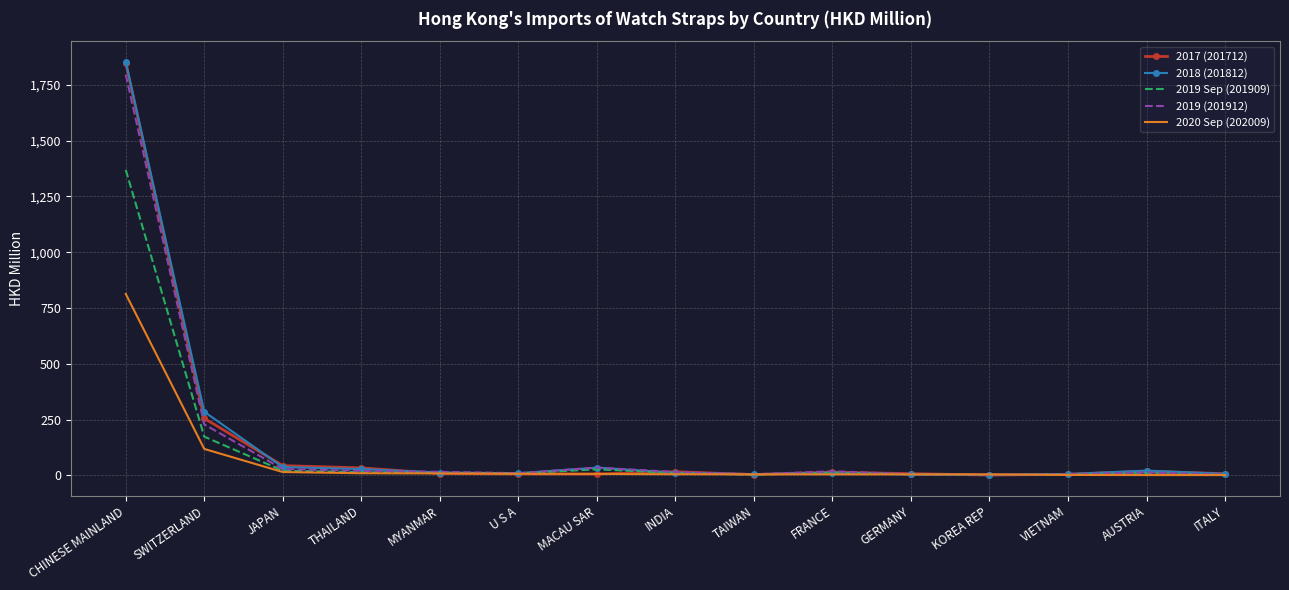

What is the spread (max minus min) of values at SWITZERLAND?

166.6